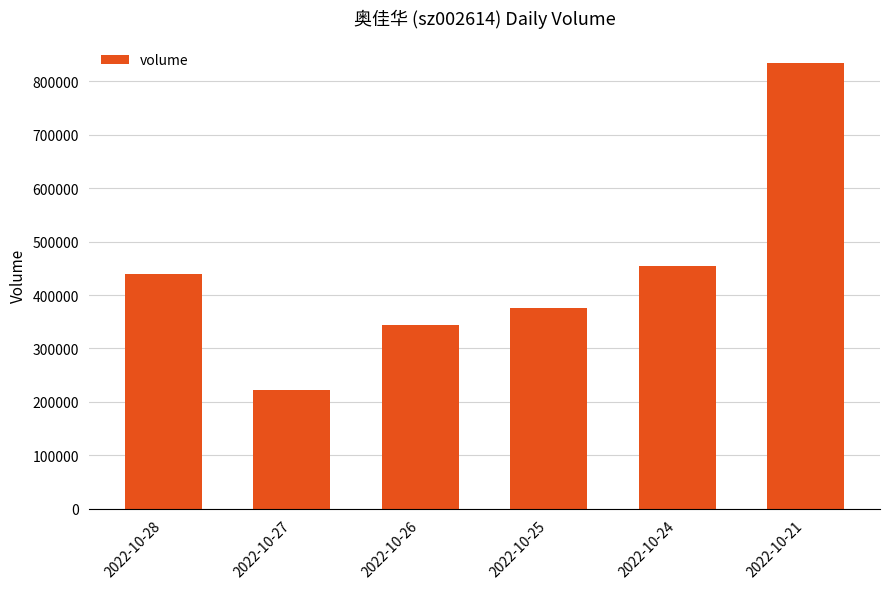

Reading right to left, what are all the values shown in this chart?

833739	454105	374842	344776	222004	439464